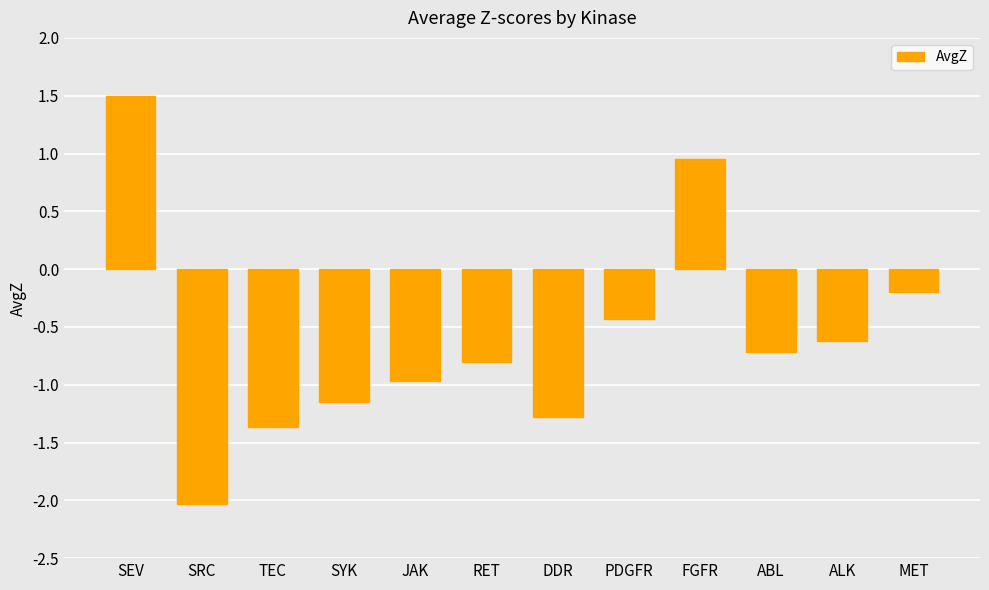

What value does the data have at SRC?

-2.0